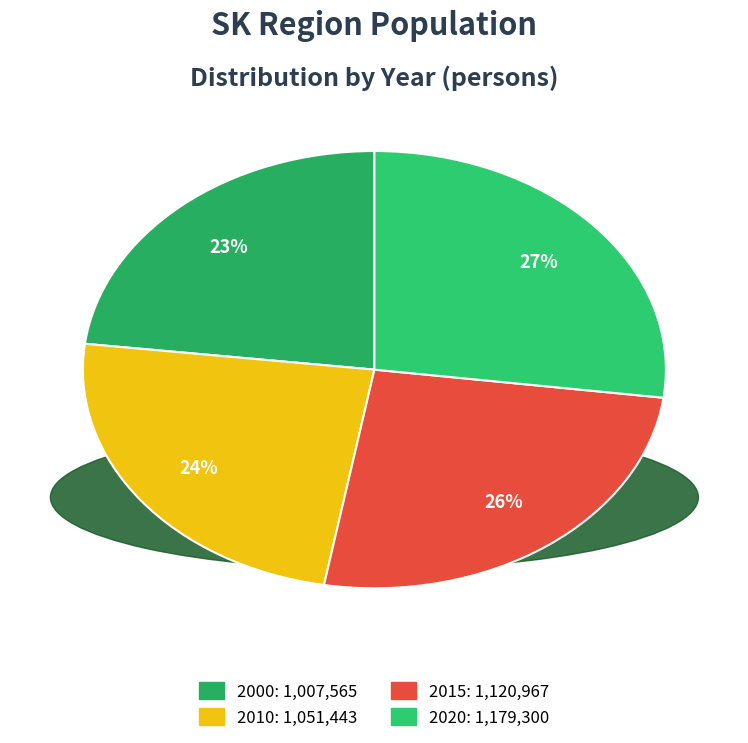

How many slices are in this pie chart?

4